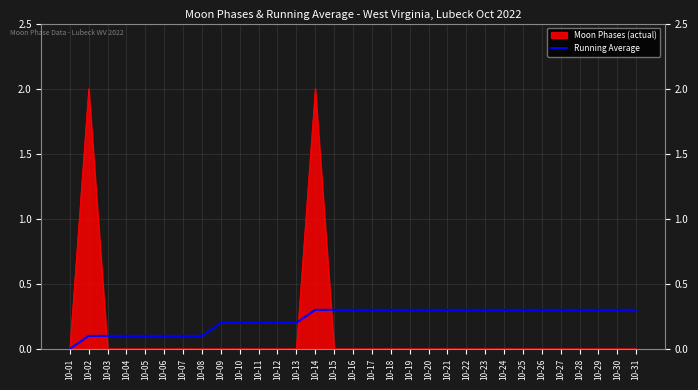

How many positive values are there?

30